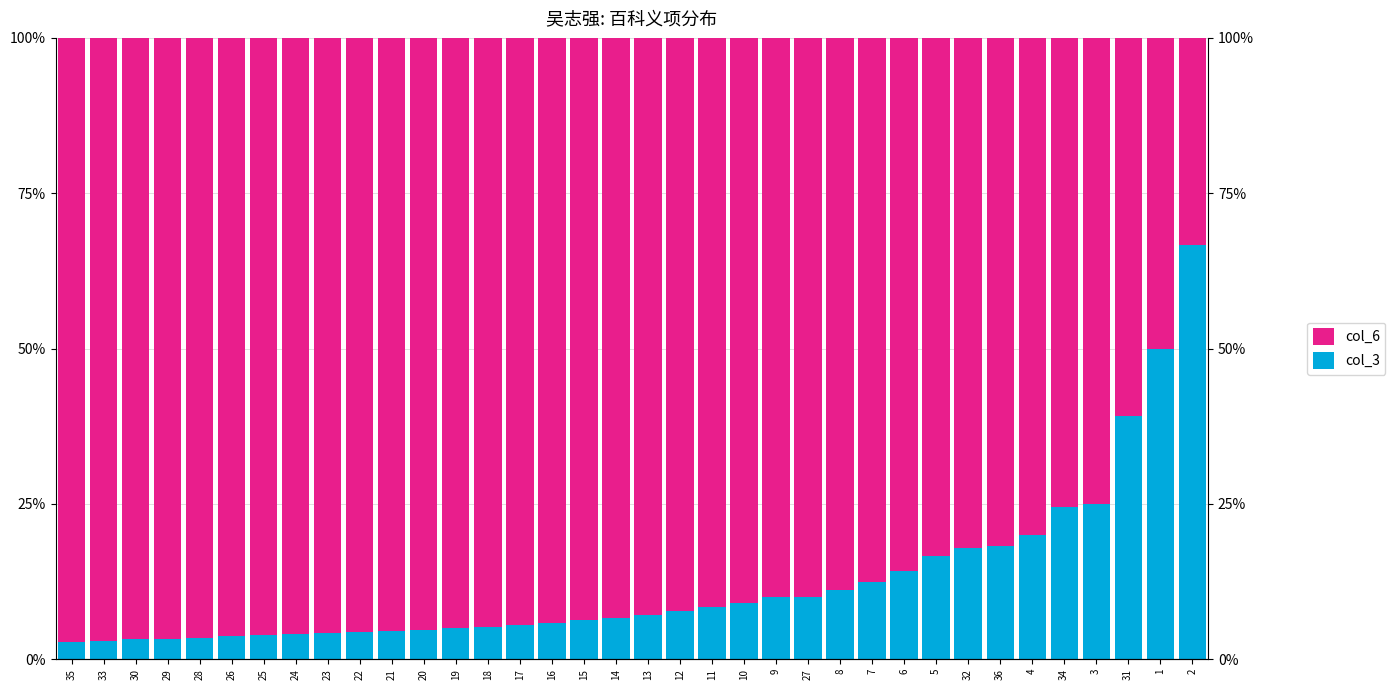

At 28, list the series in order from smallest to largest.

col_3, col_6